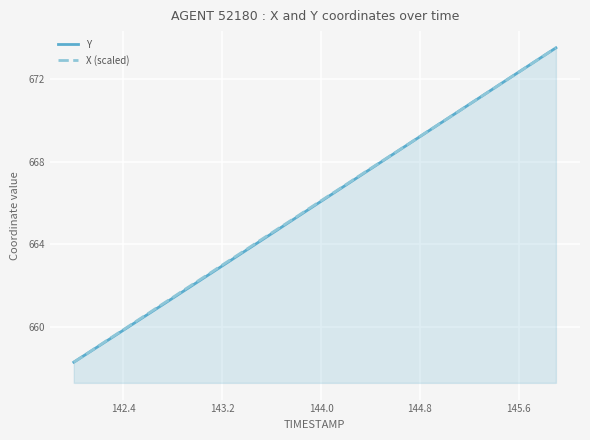

What is the average value of the X (scaled) series?

665.9